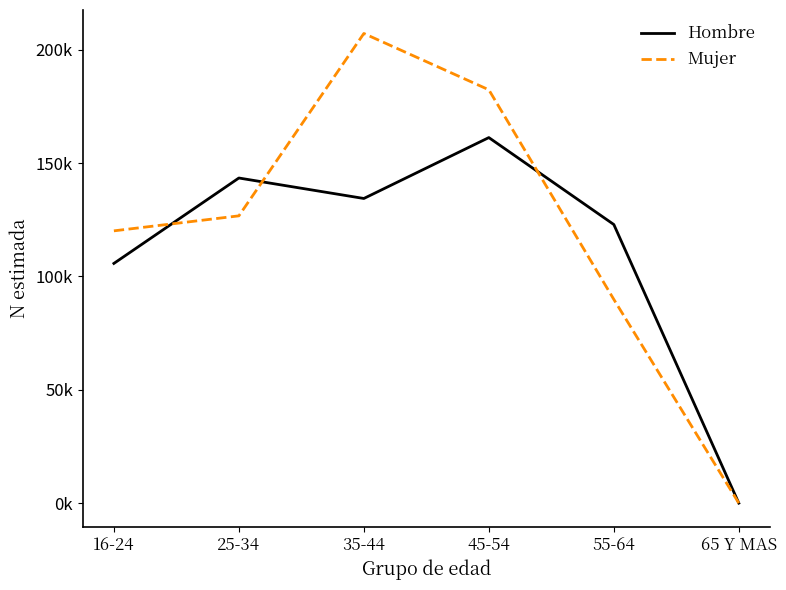

Where does the Hombre series first go above 134363?

25-34